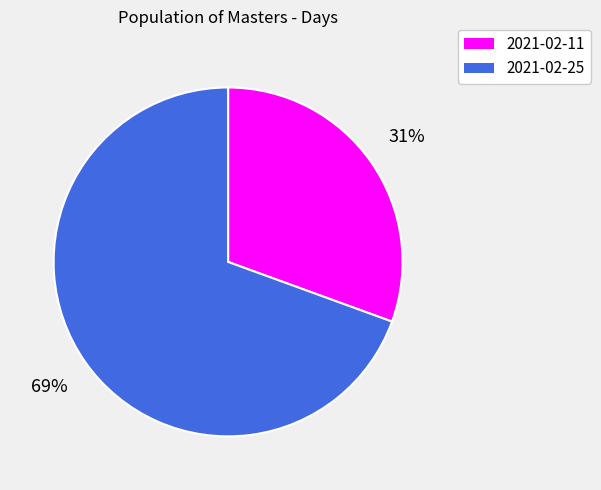

To the nearest percent, what portion does 2021-02-11 represent?

31%